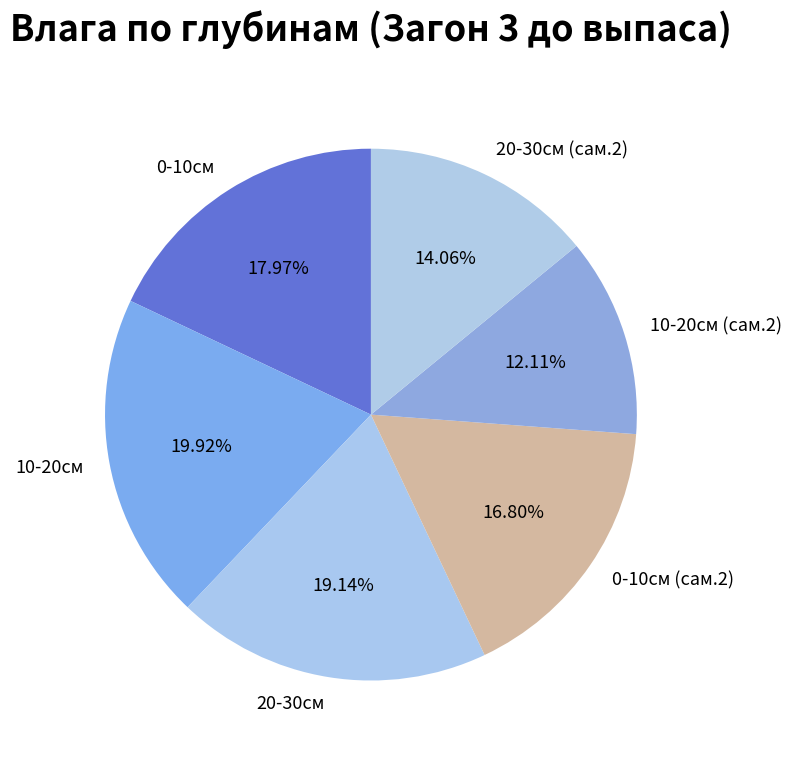

What is the largest slice in the pie chart?

10-20cм